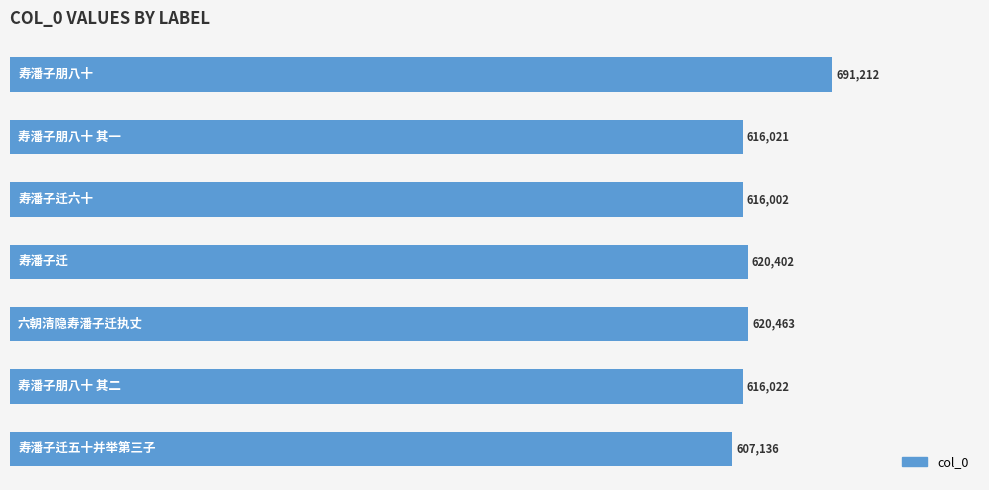

Reading bottom to top, extract all data points from this chart.

607136	616022	620463	620402	616002	616021	691212